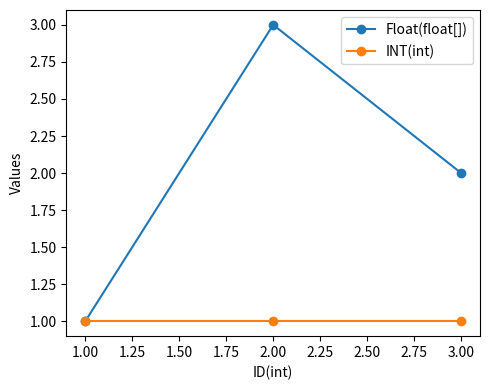

Rank the series by their maximum value, from highest to lowest.

Float(float[]), INT(int)